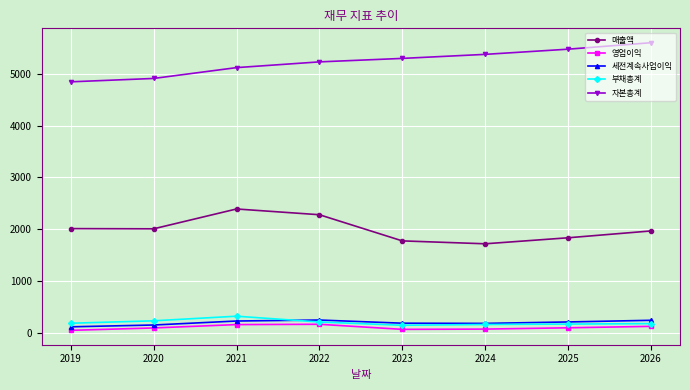

What is the difference between the second highest and second lowest values in the 매출액 series?

505